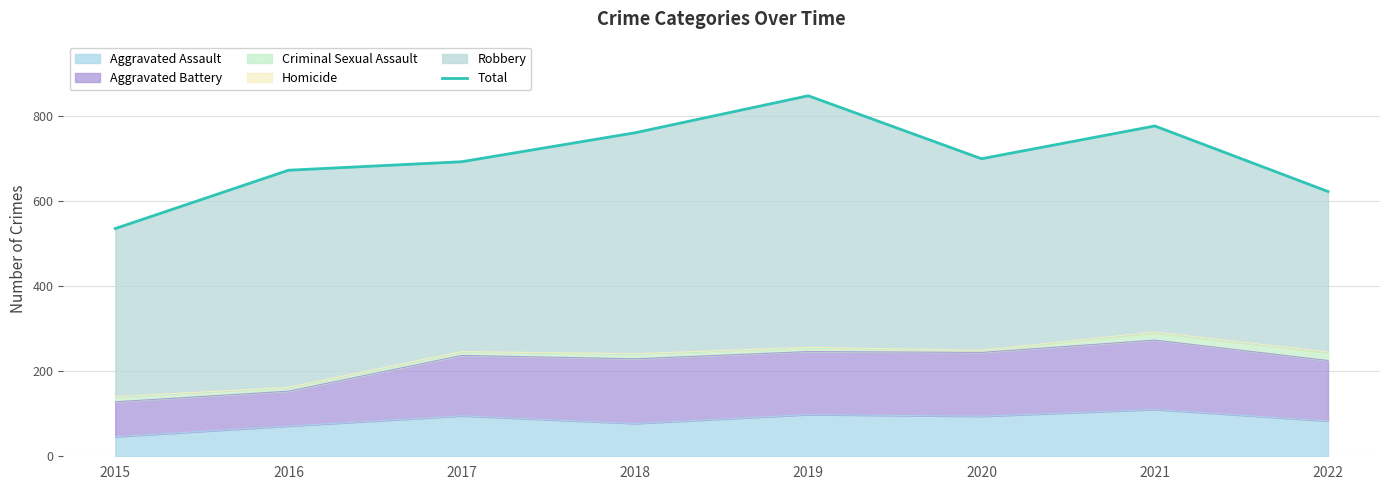

Reading left to right, extract all data points from this chart.

535	672	692	760	847	699	776	622